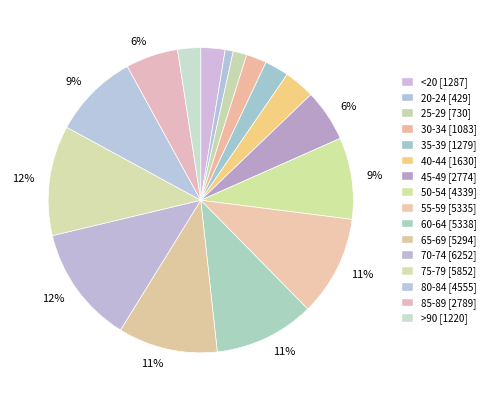

Does 45-49 represent more than half of the total?

No